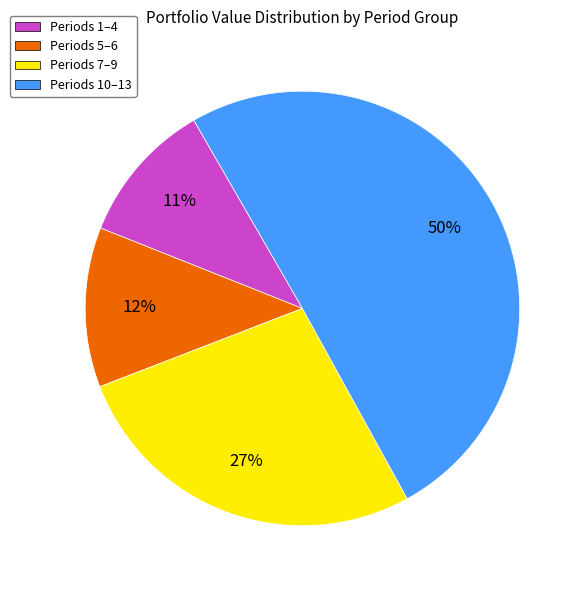

What percentage is the Periods 10–13 slice, to the nearest percent?

50%